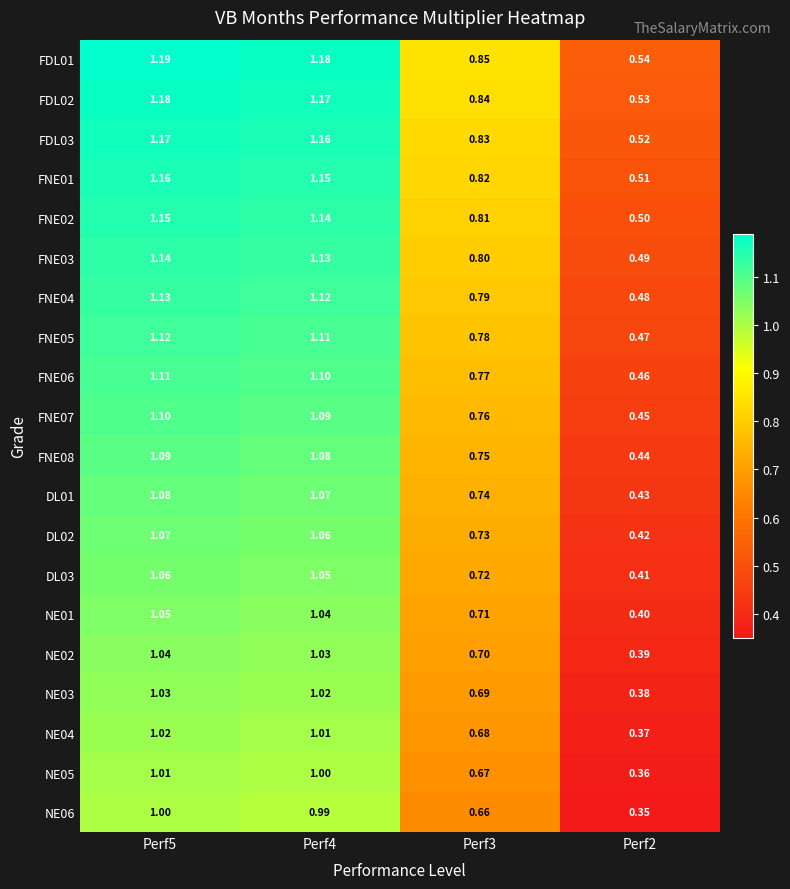

Rank the series at Perf2 from lowest to highest value.

NE06, NE05, NE04, NE03, NE02, NE01, DL03, DL02, DL01, FNE08, FNE07, FNE06, FNE05, FNE04, FNE03, FNE02, FNE01, FDL03, FDL02, FDL01